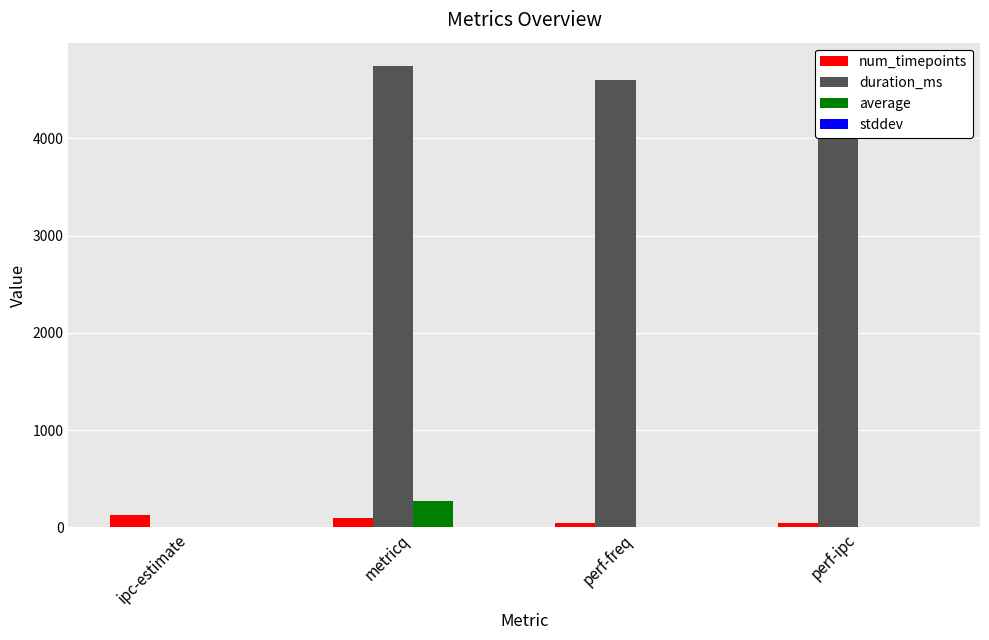

Which series has the largest total across all categories?

duration_ms